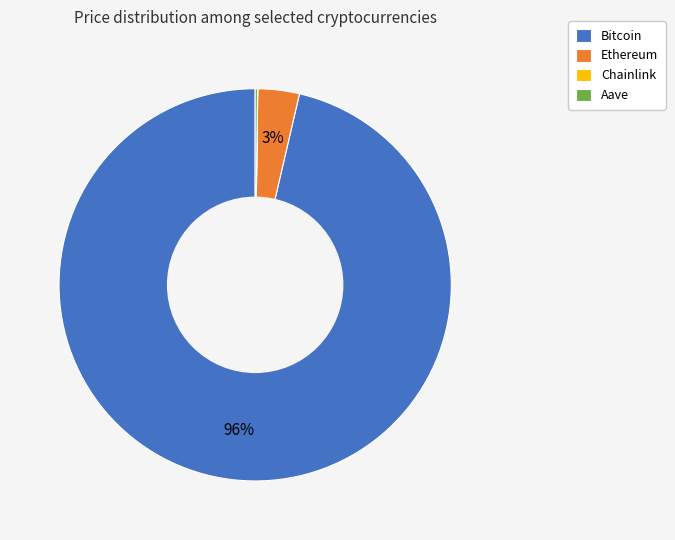

Is the sum of Bitcoin and Ethereum greater than half?

Yes